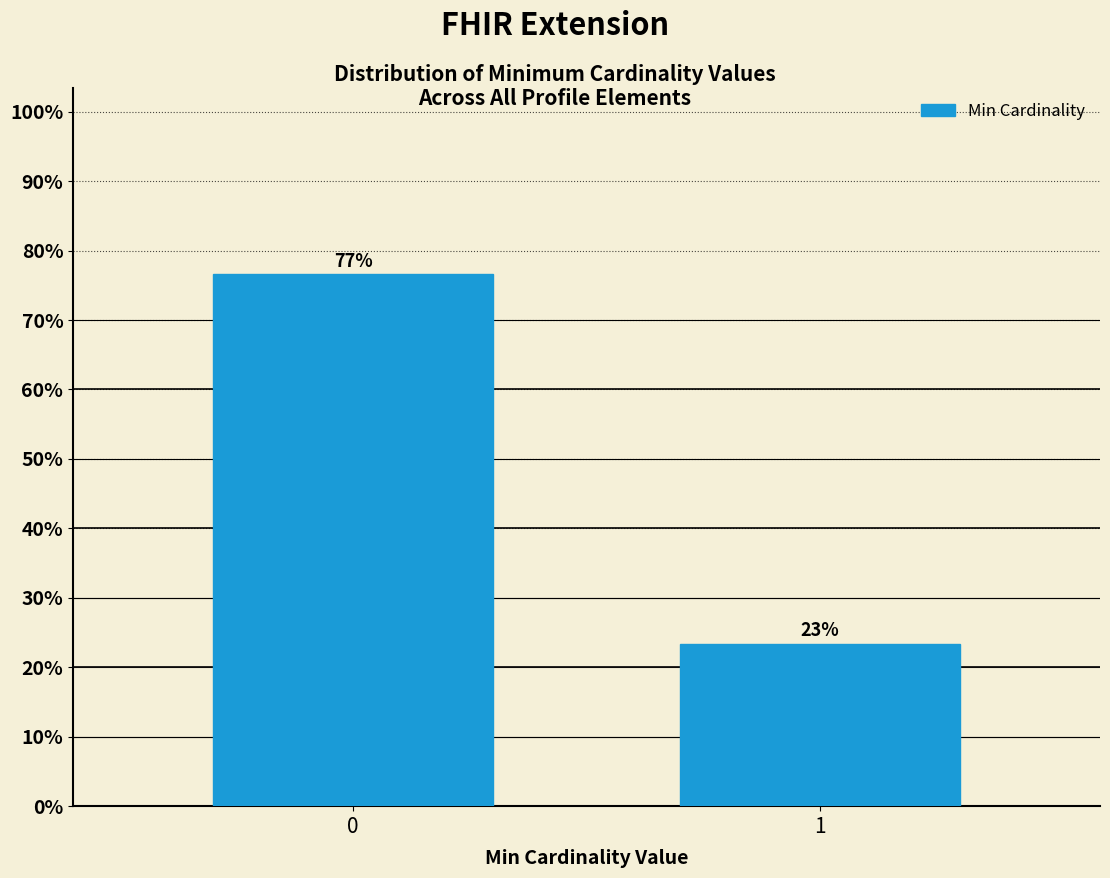

How many bars are there in total?

2